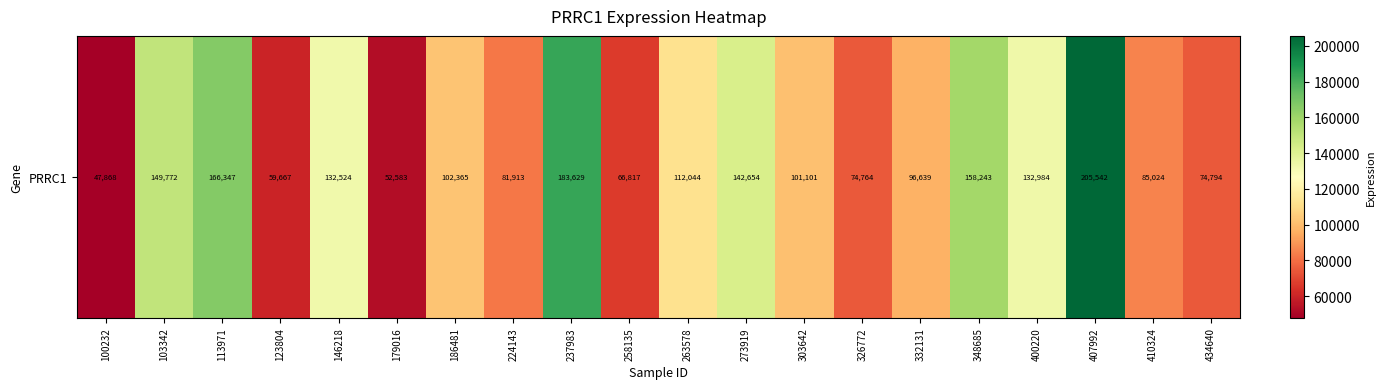

What is the average value?

111364